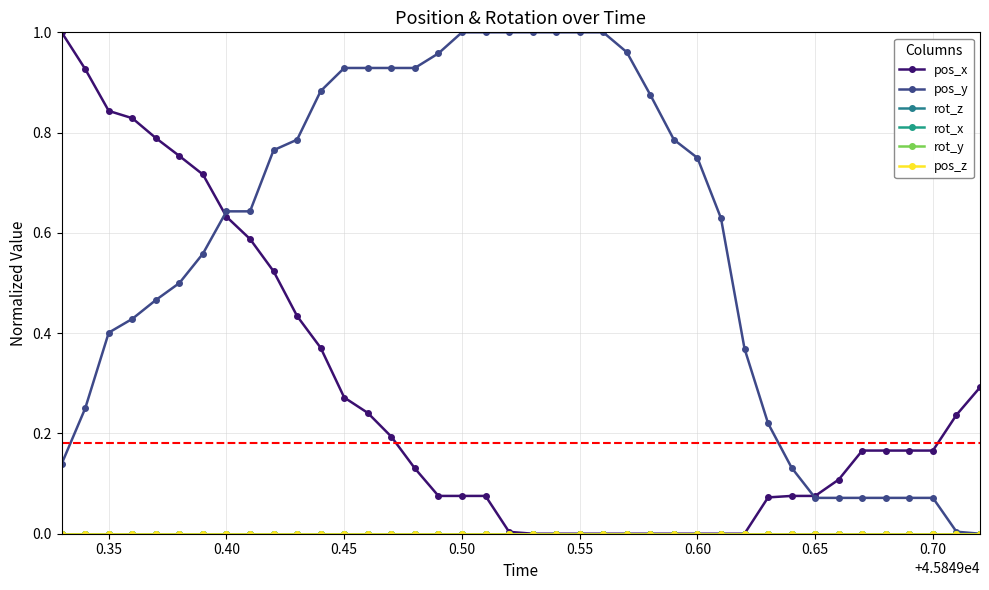

Which series has the largest total across all categories?

pos_y